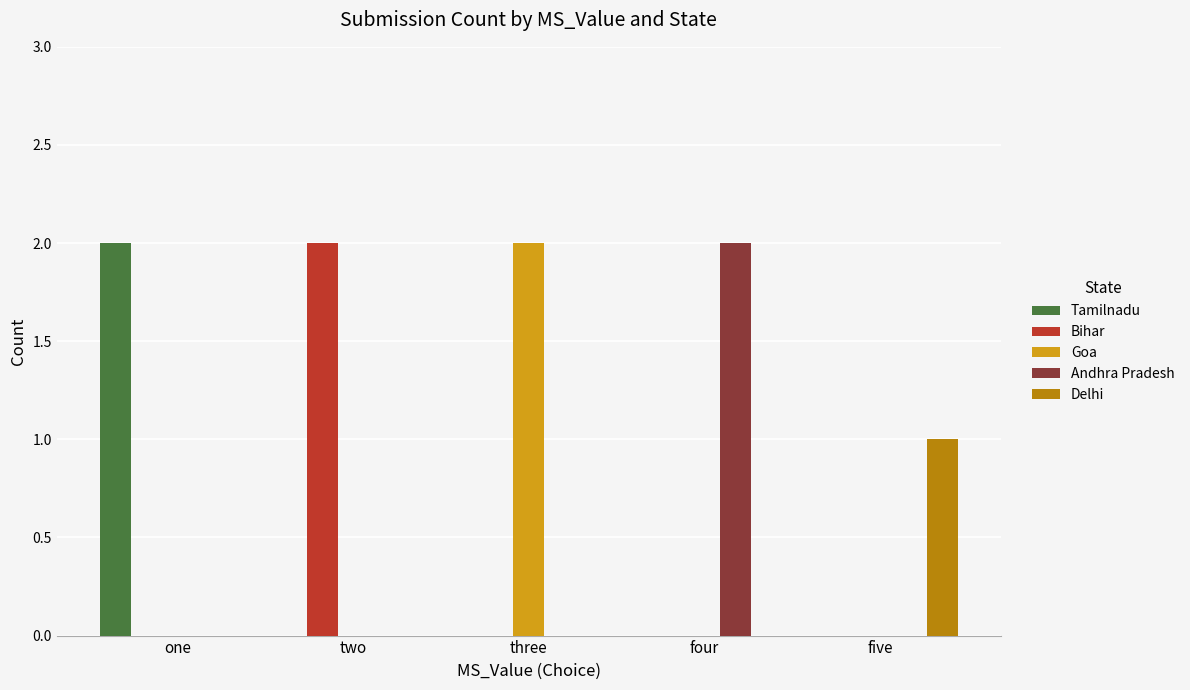

The Andhra Pradesh series shows -1 at three. True or false?

False